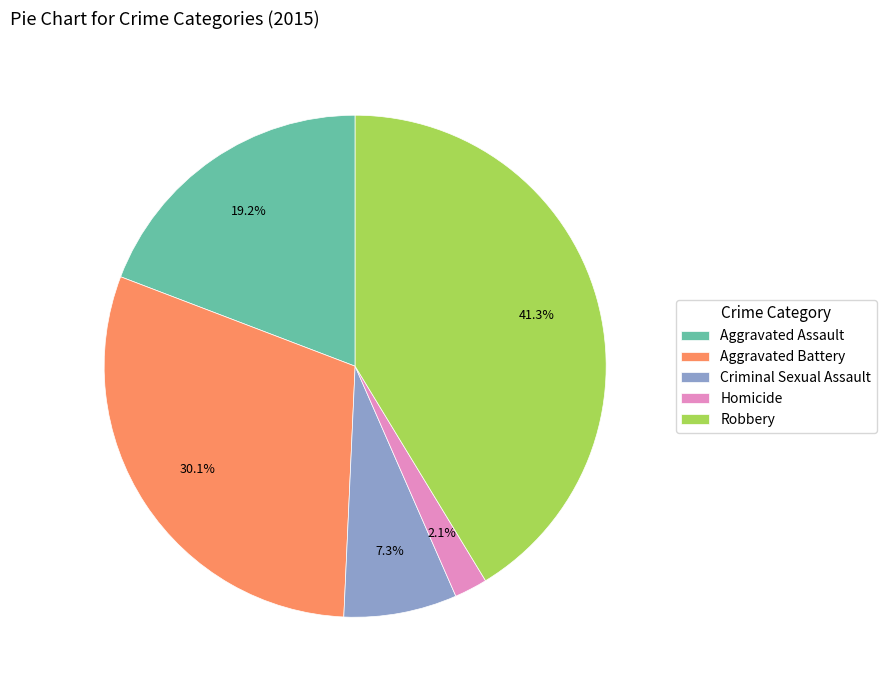

To the nearest percent, what portion does Criminal Sexual Assault represent?

7%